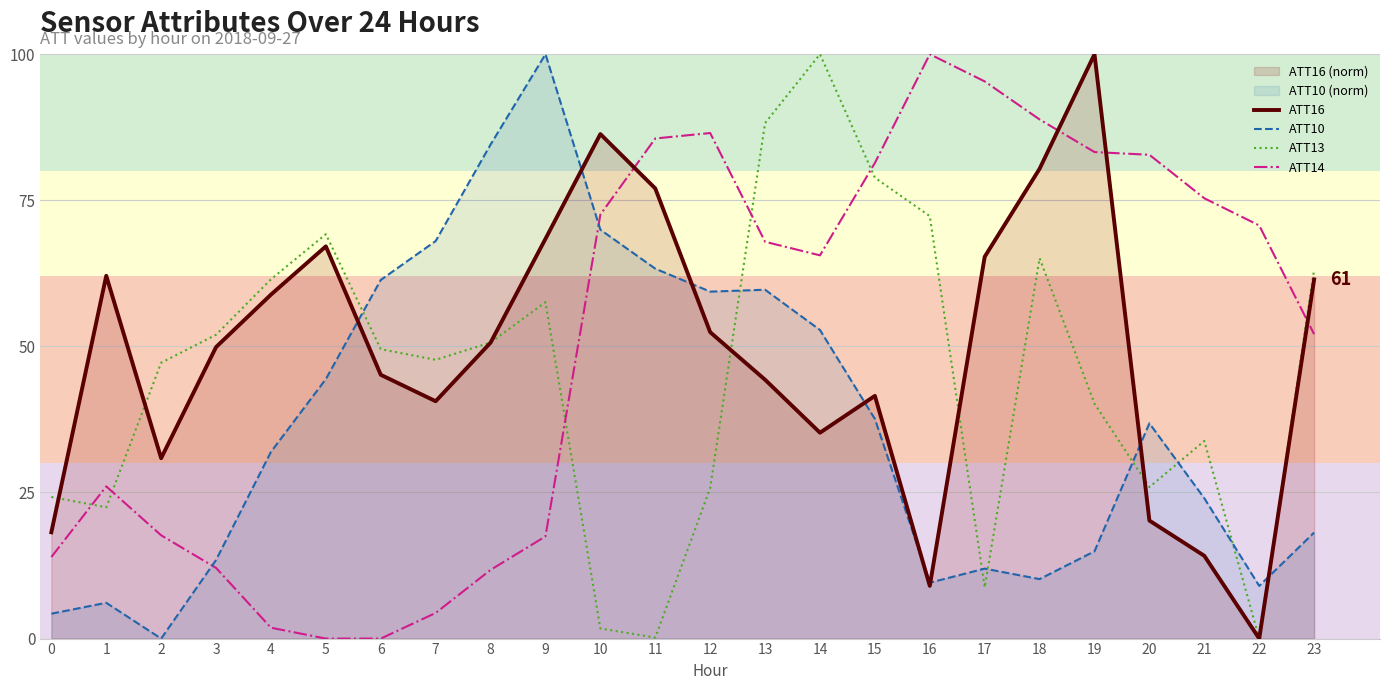

How many interior local valleys does the ATT16 series have?

5